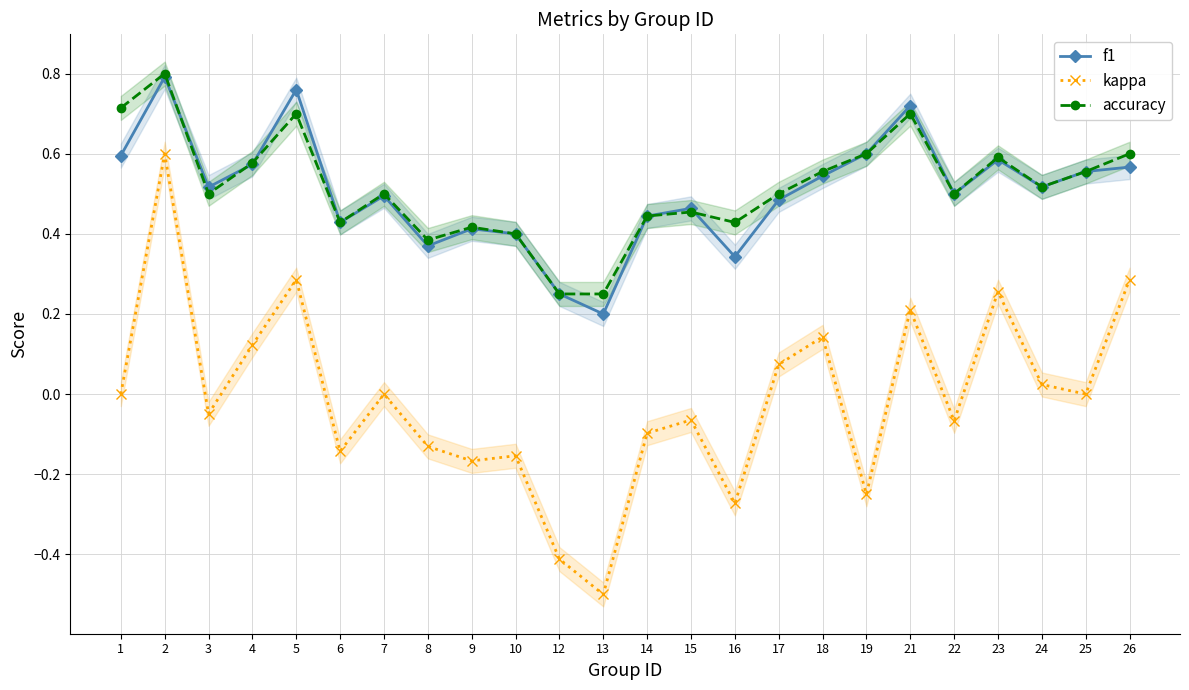

What is the value of the f1 point at the 10th from the left?

0.4